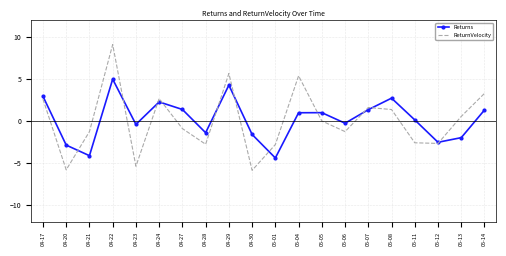

What is the difference between the Returns values at 05-11 and 04-22?

4.8